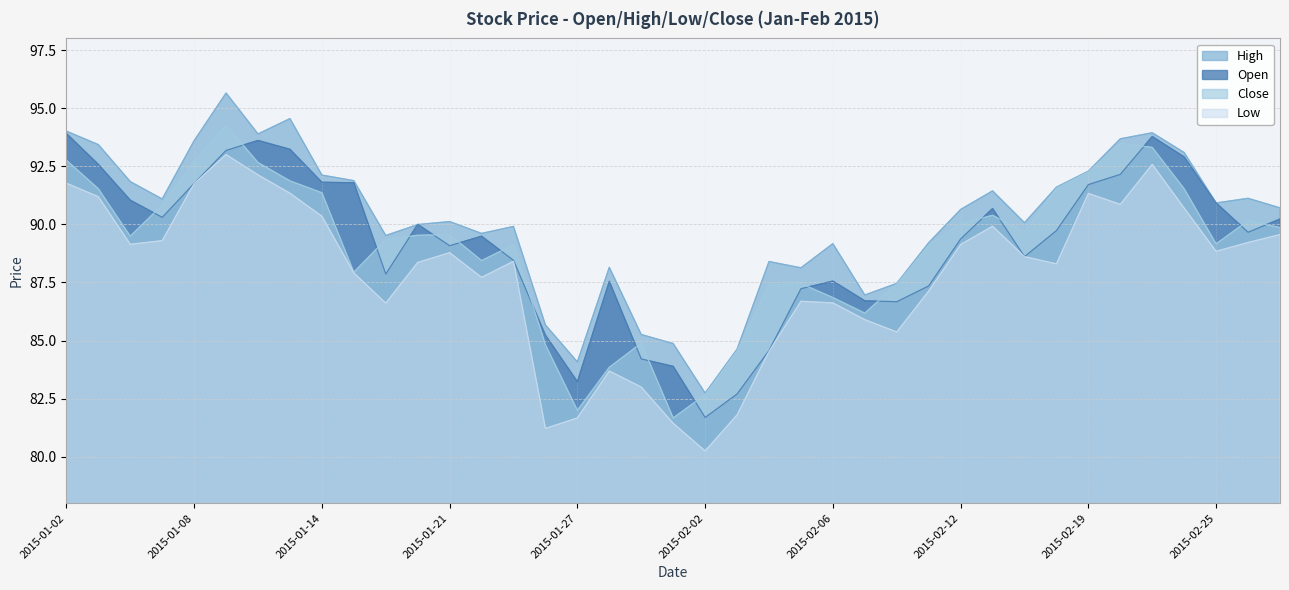

What is the difference between the maximum and second lowest values in the high series?

11.6